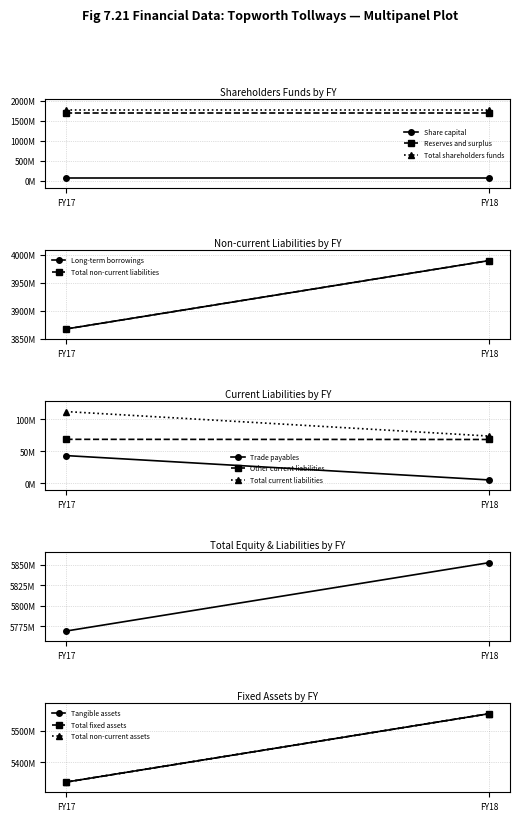

What is the difference between the FY17 values at 0 and 2?

1705838992